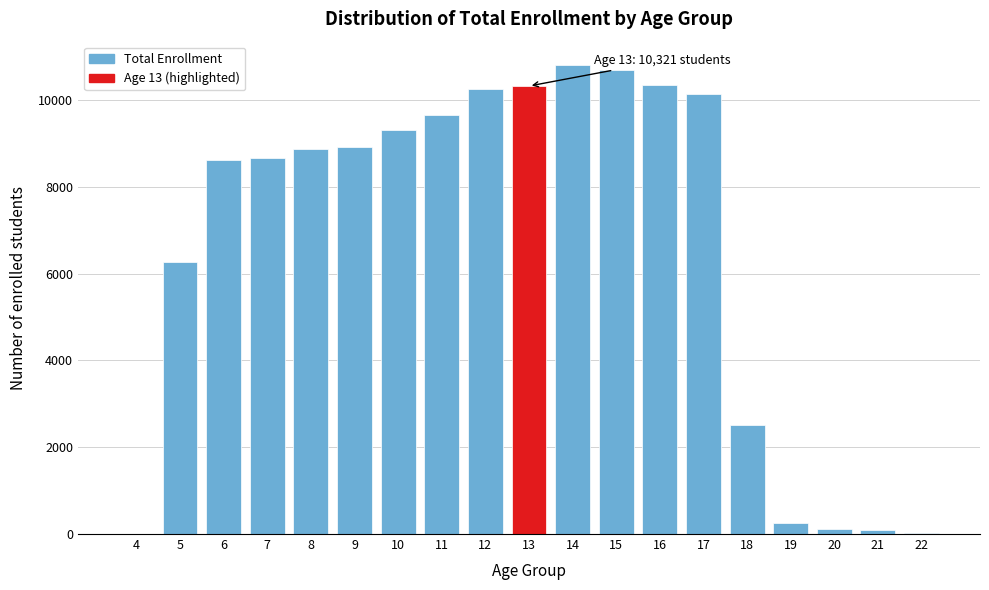

What is the sum of all values?

125862